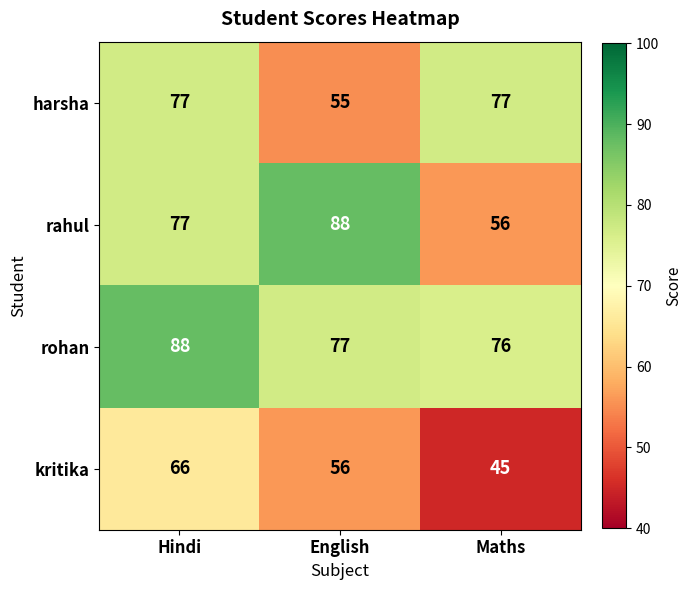

Is it true that rahul equals 122 at Hindi?

False